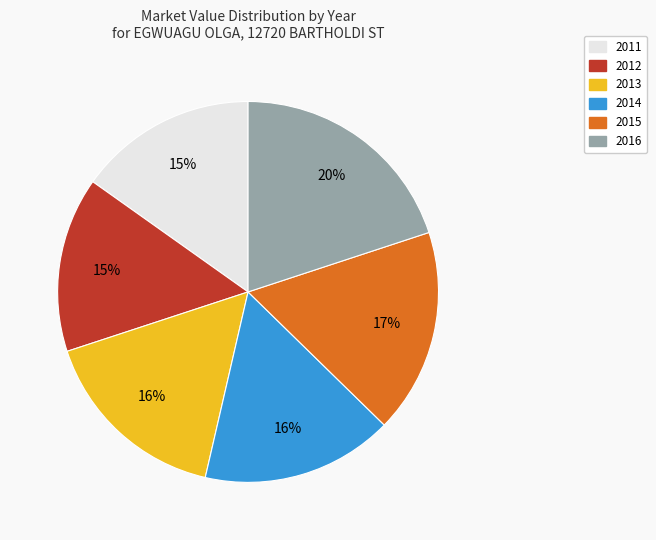

Is there a majority slice in this chart?

No